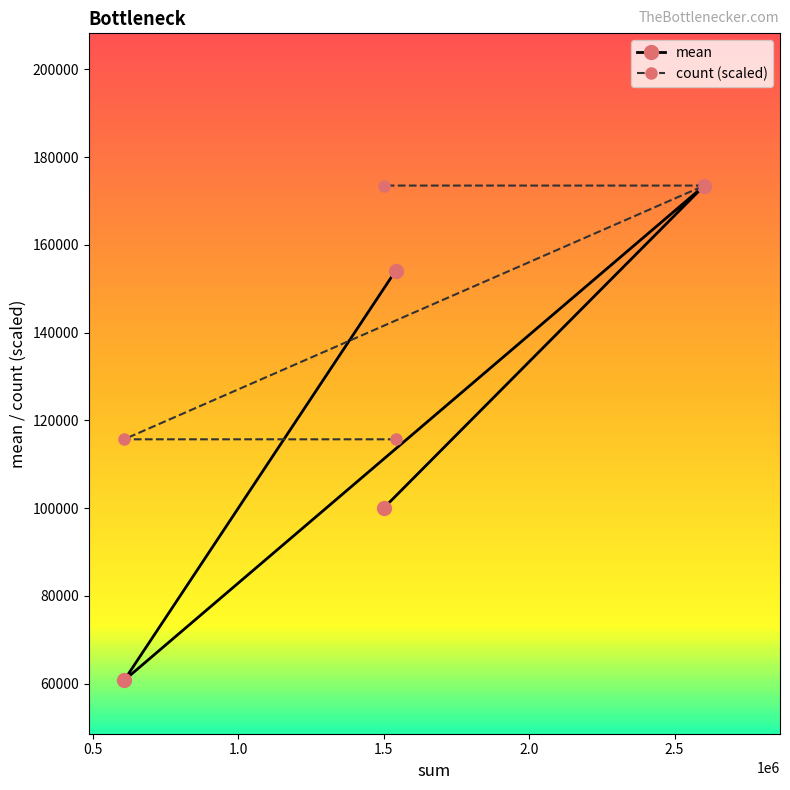

What is the sum of the count values at West and North?

289166.7